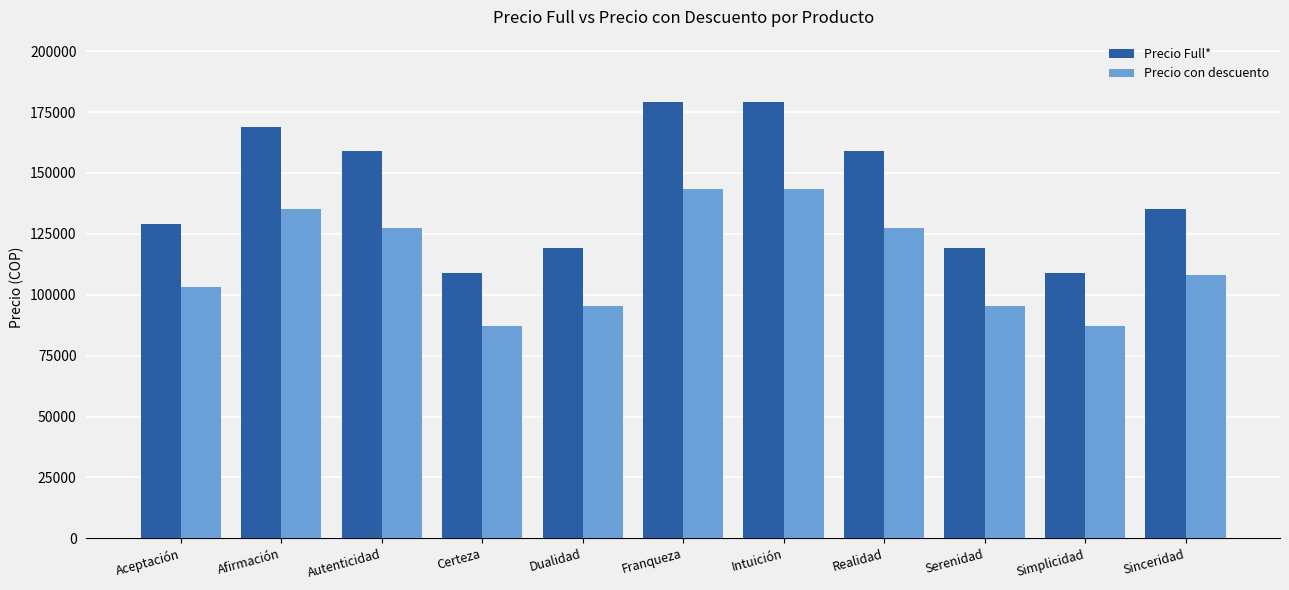

Is the value of Precio con descuento at Simplicidad greater than the value of Precio Full* at Franqueza?

No